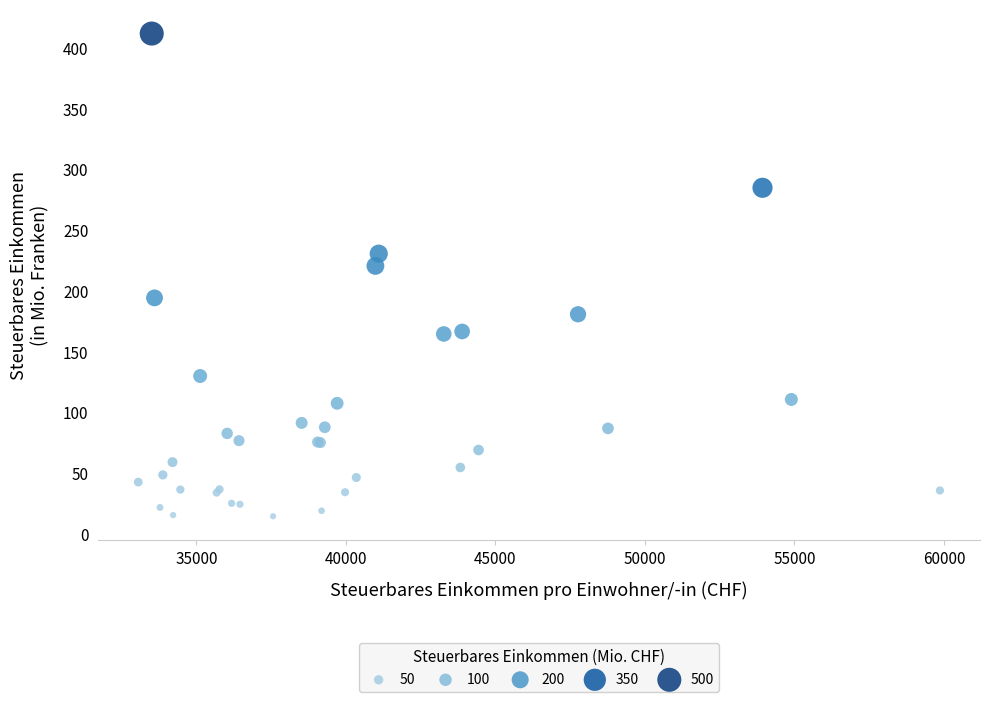

What Y value in the scatter plot is closest to 213?

220.5